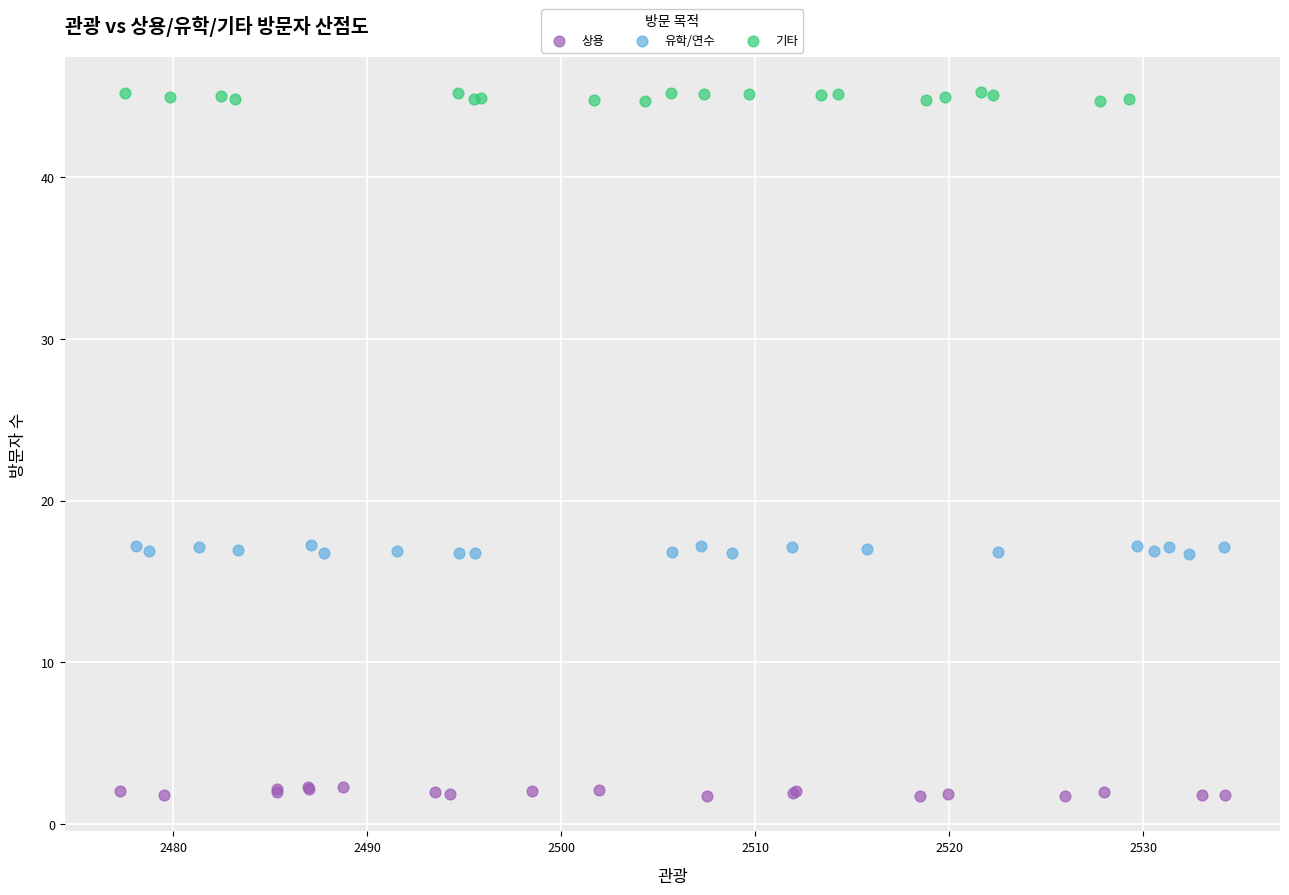

Which series reaches the minimum Y coordinate?

상용